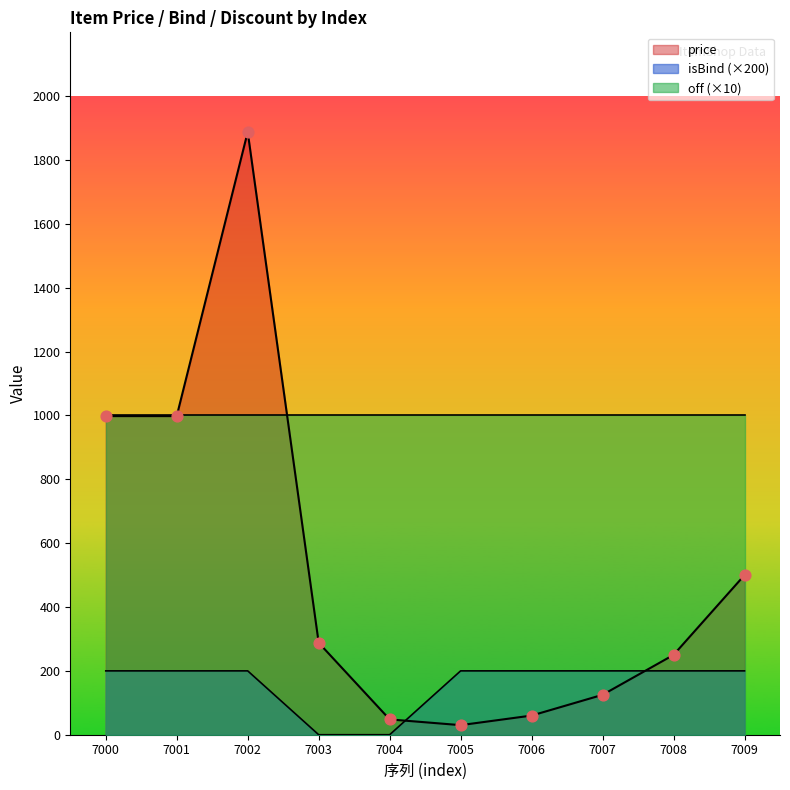

Which series reaches the minimum Y coordinate?

isBind